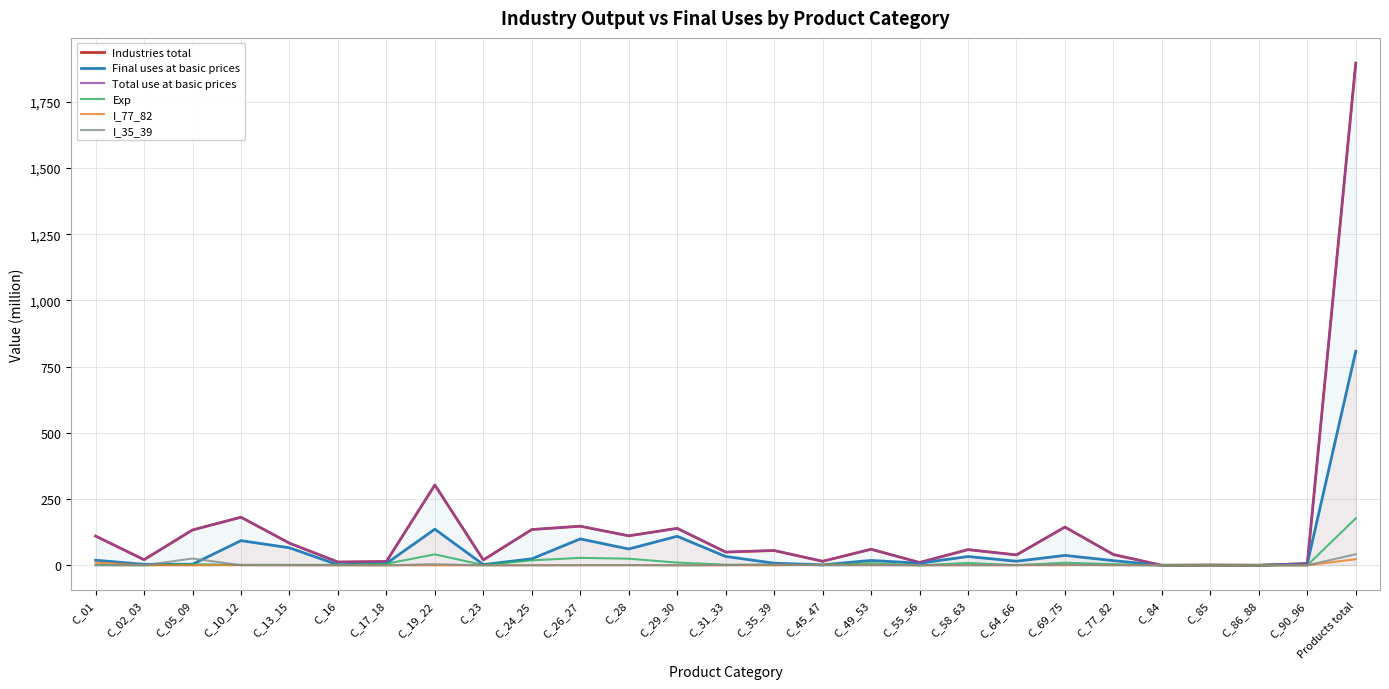

Rank the series by their maximum value, from highest to lowest.

Industries total, Total use at basic prices, Final uses at basic prices, Exp, I_35_39, I_77_82